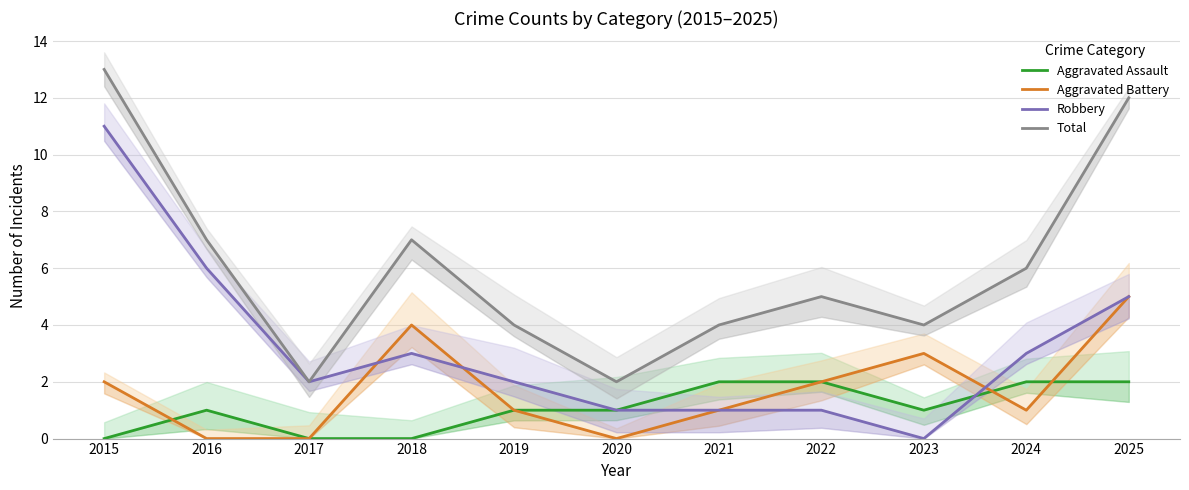

What is the sum of all Robbery values?

35